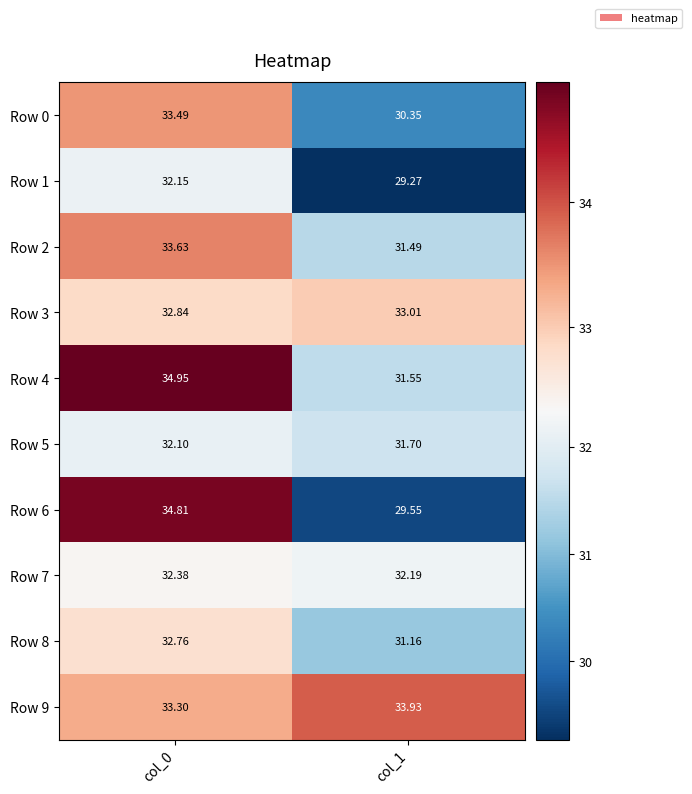

Is the value of Row 7 at col_1 greater than the value of Row 2 at col_1?

Yes